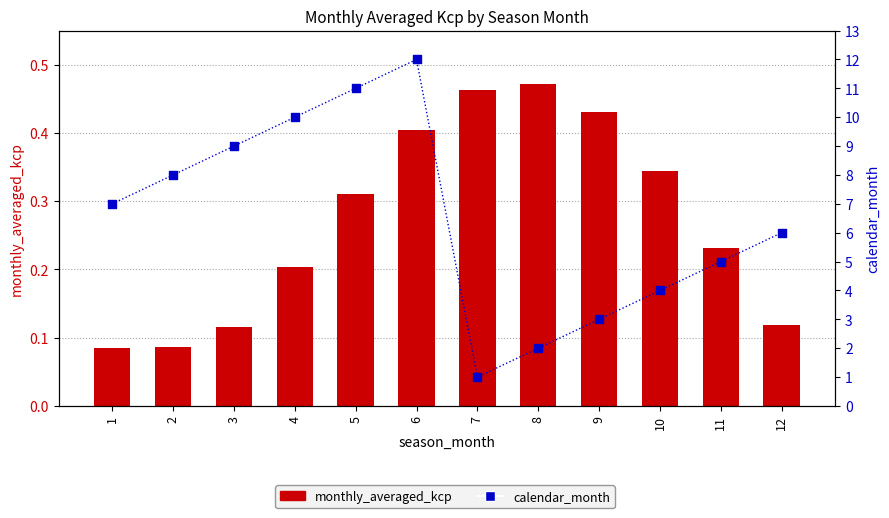

What is the total value across all series at 11?

5.2